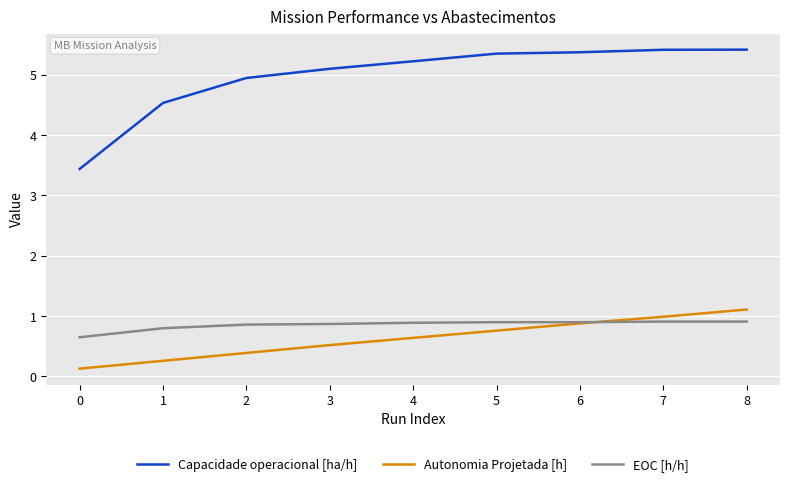

The EOC [h/h] series shows 0.2 at 8. True or false?

False